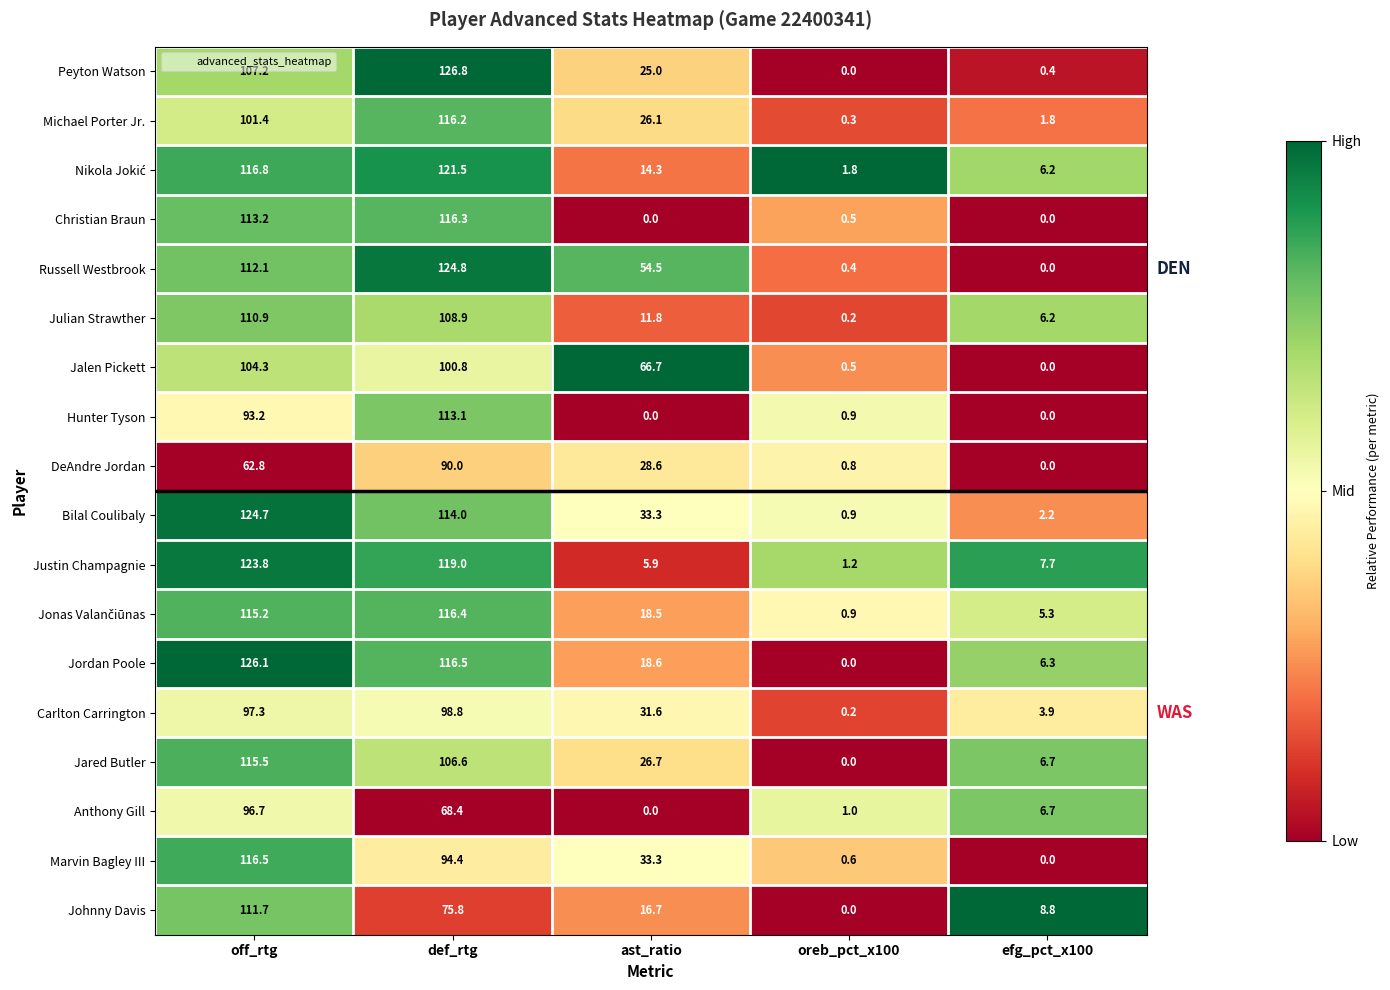

What is the lowest value of the Justin Champagnie series?

1.2